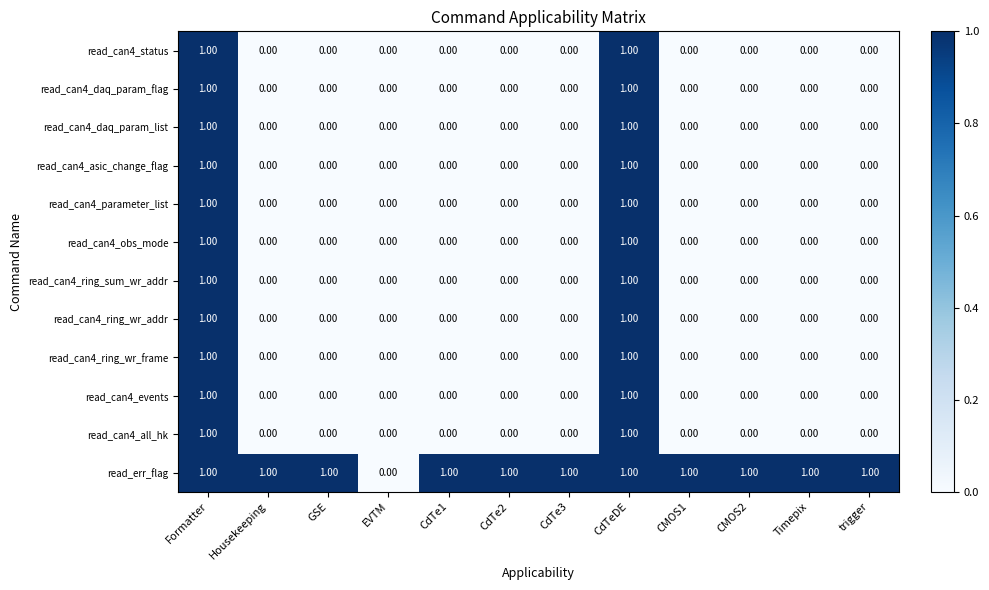

Which series has the largest total across all categories?

read_err_flag